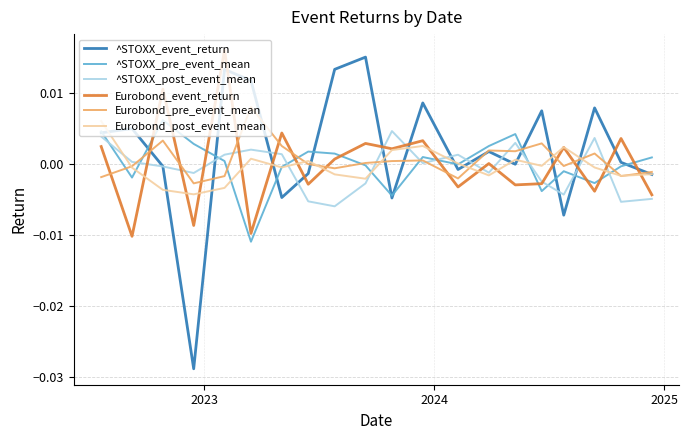

Which series has the widest spread of values?

^STOXX_event_return